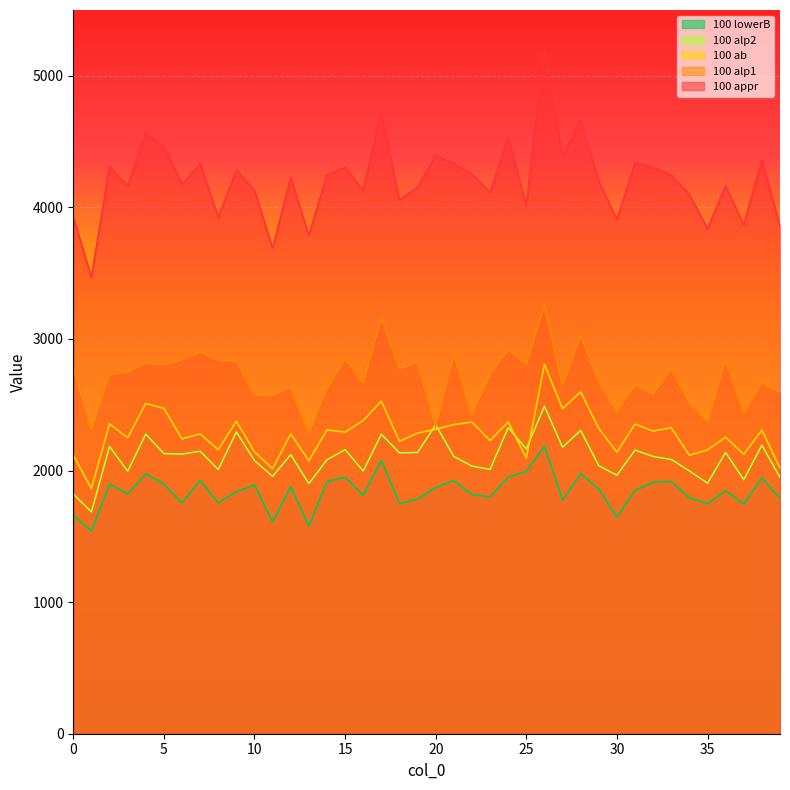

What is the value of the 100 alp1 point at the 18th from the left?

3164.0